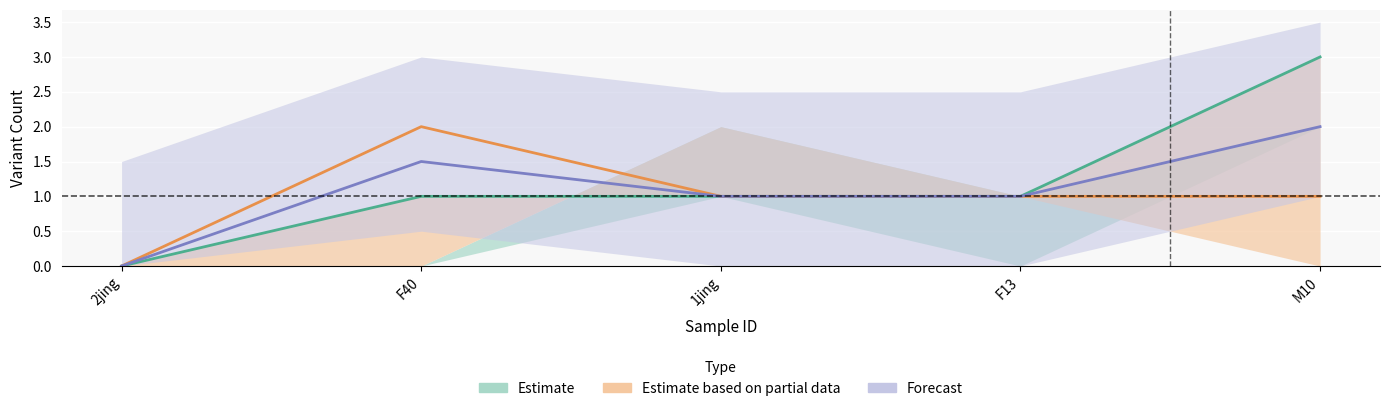

How many data points does each series have?

5